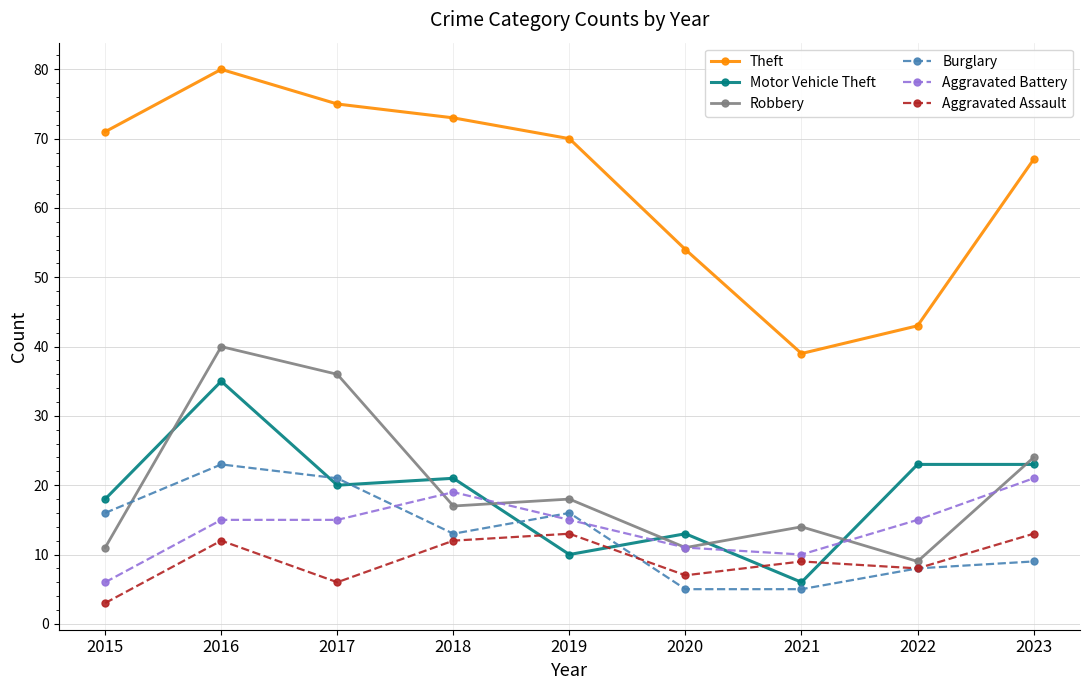

True or false: Aggravated Assault and Theft intersect in this chart.

False